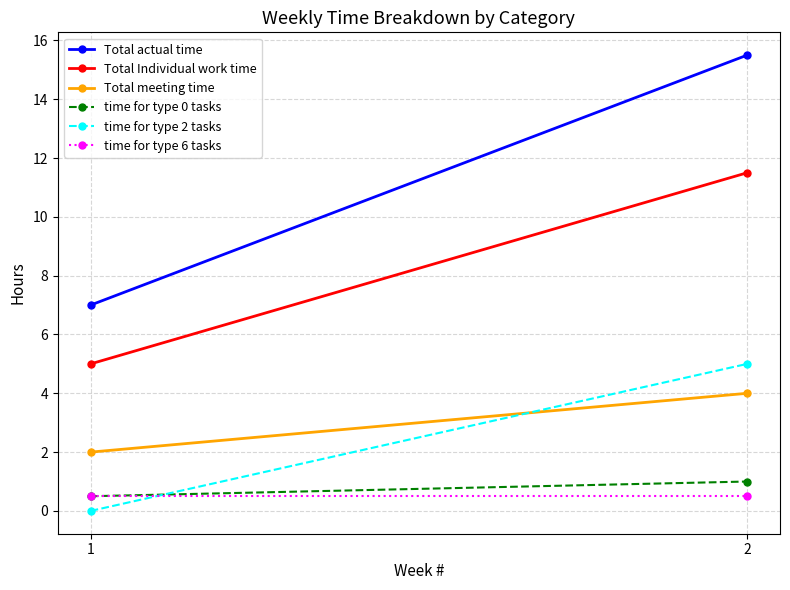

Which category has the highest value in the time for type 6 tasks series?

1